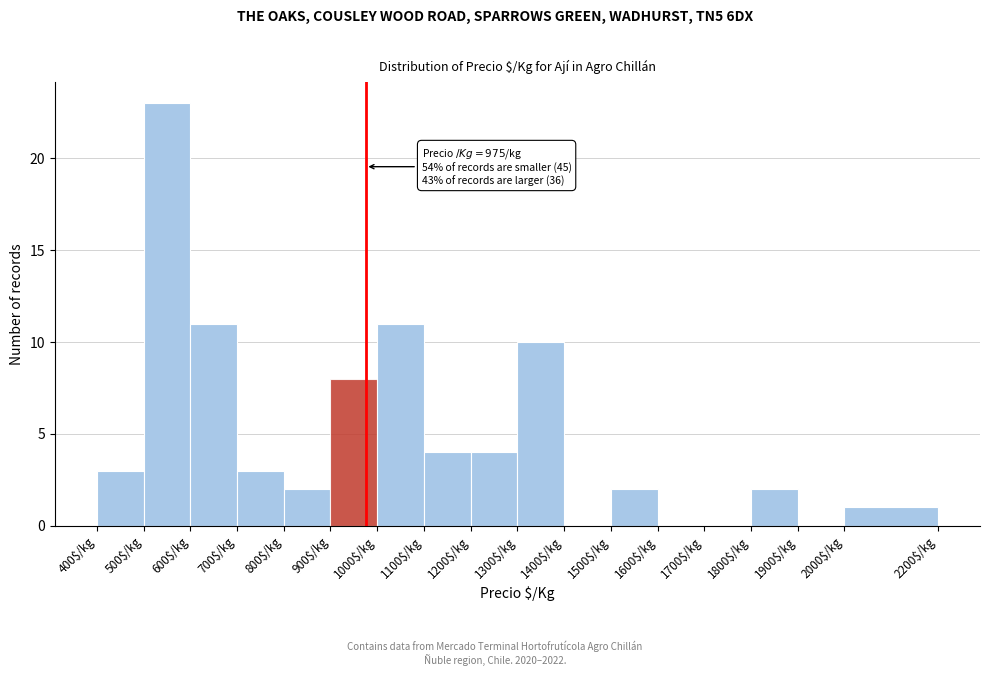

Over which range of the x-axis is the bar tallest?

500 to 600